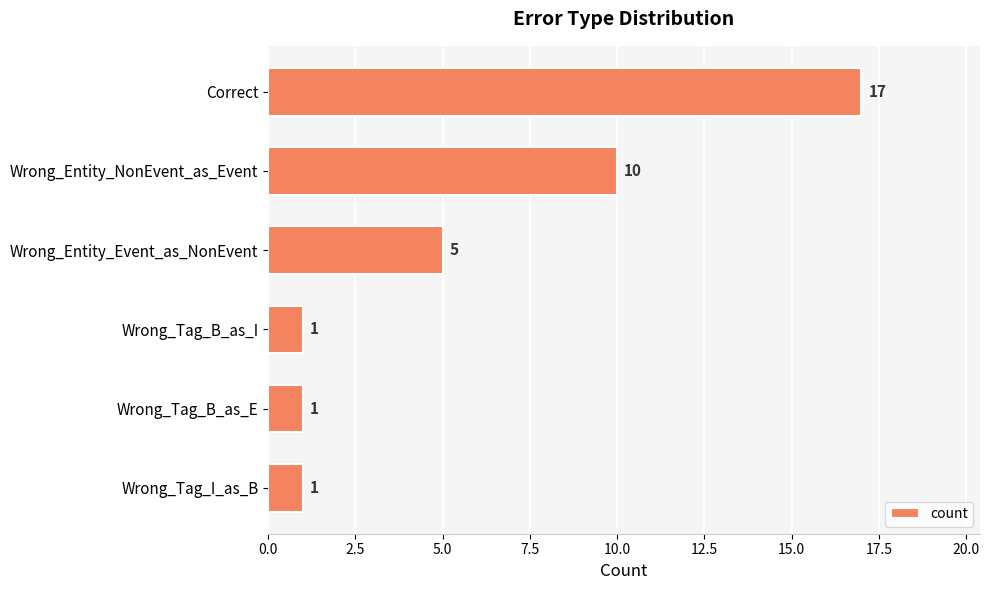

The value at Correct is 30. True or false?

False